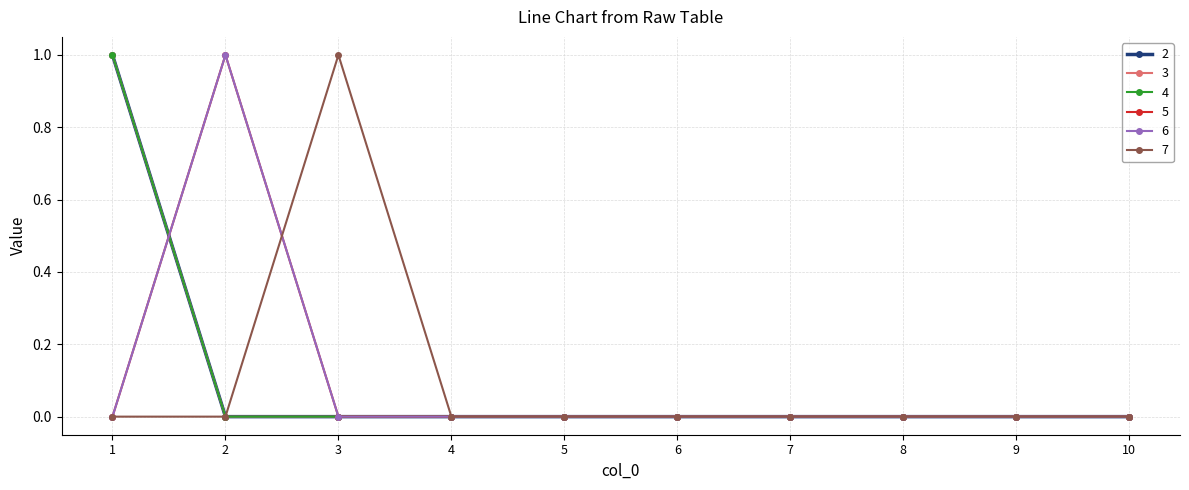

What is the difference between the highest and lowest values at 3?

1